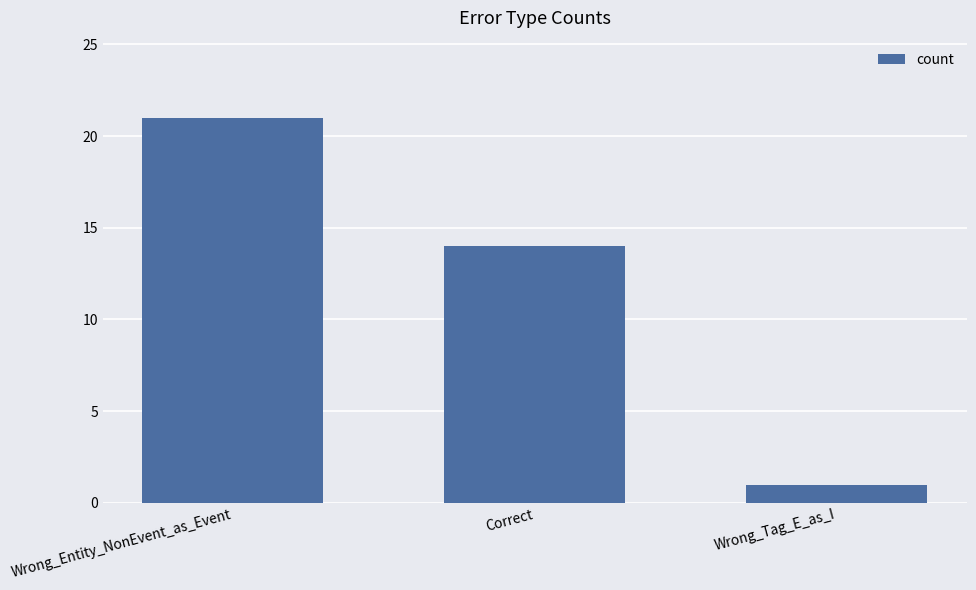

List the labels in order of value, largest first.

Wrong_Entity_NonEvent_as_Event, Correct, Wrong_Tag_E_as_I